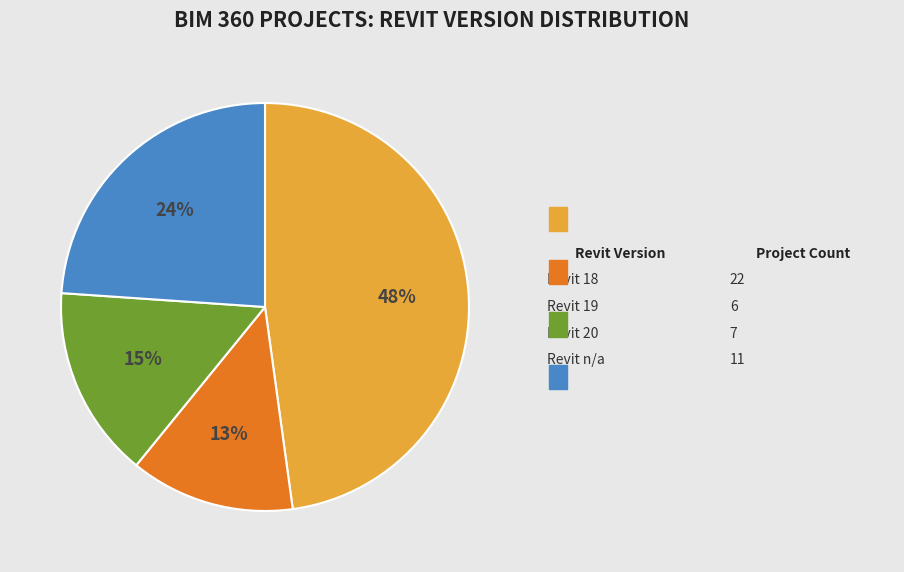

Is there any slice that represents more than half of the pie?

No